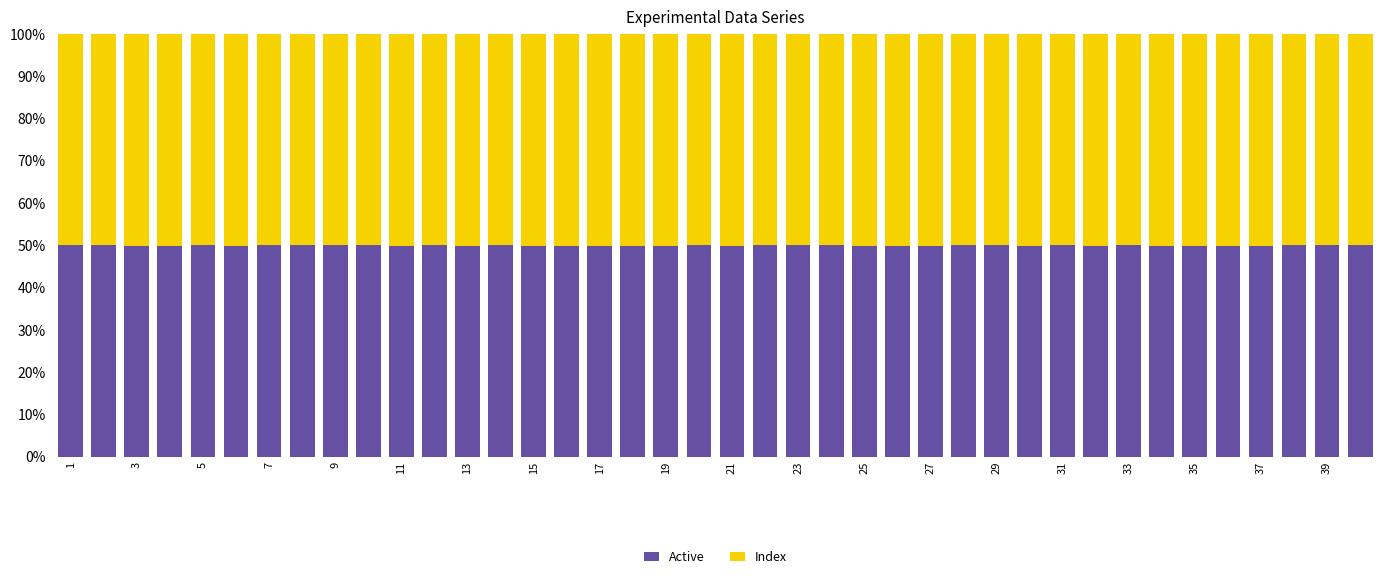

What are all the series names shown in the legend?

Active, Index